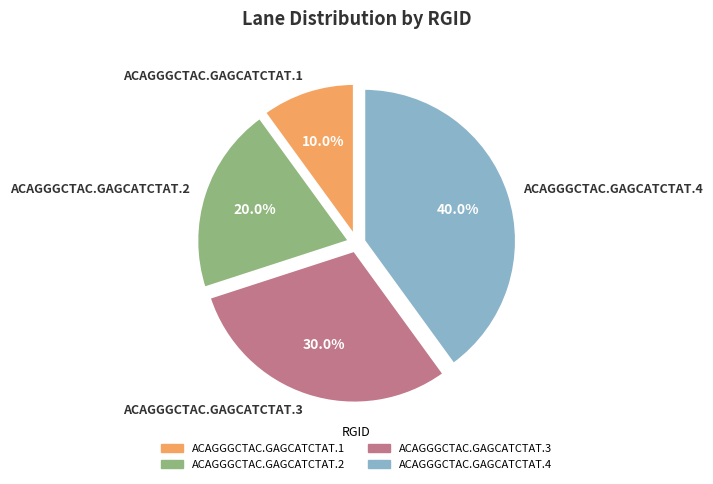

Count the number of slices in the pie.

4